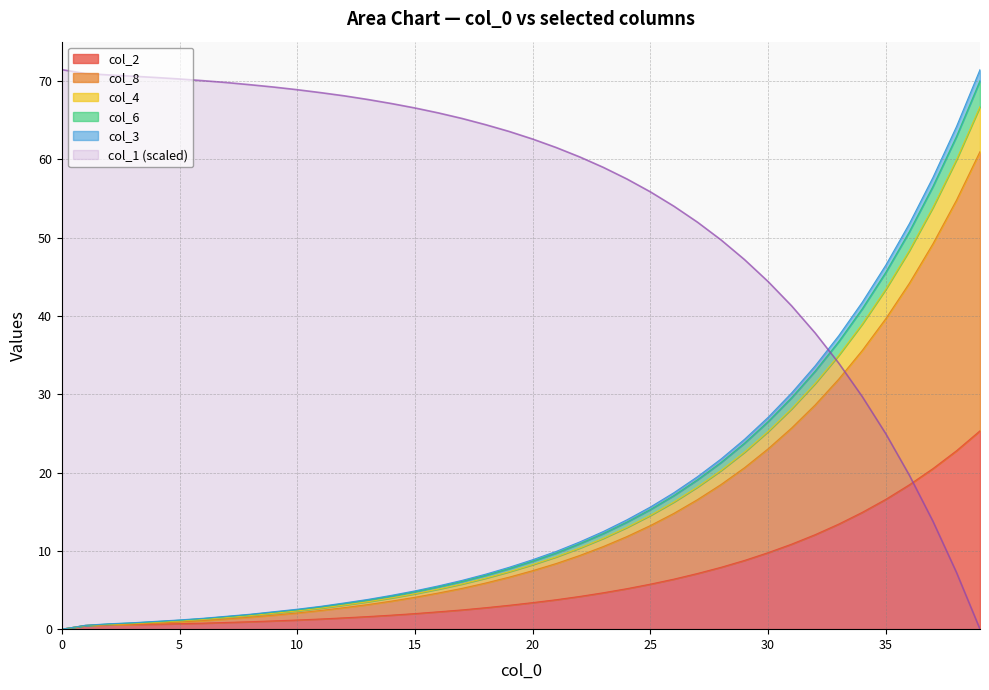

At which category does the chart reach its minimum across all series?

39